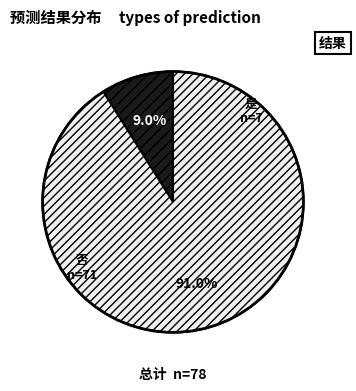

Which slice represents more than half of the pie?

否